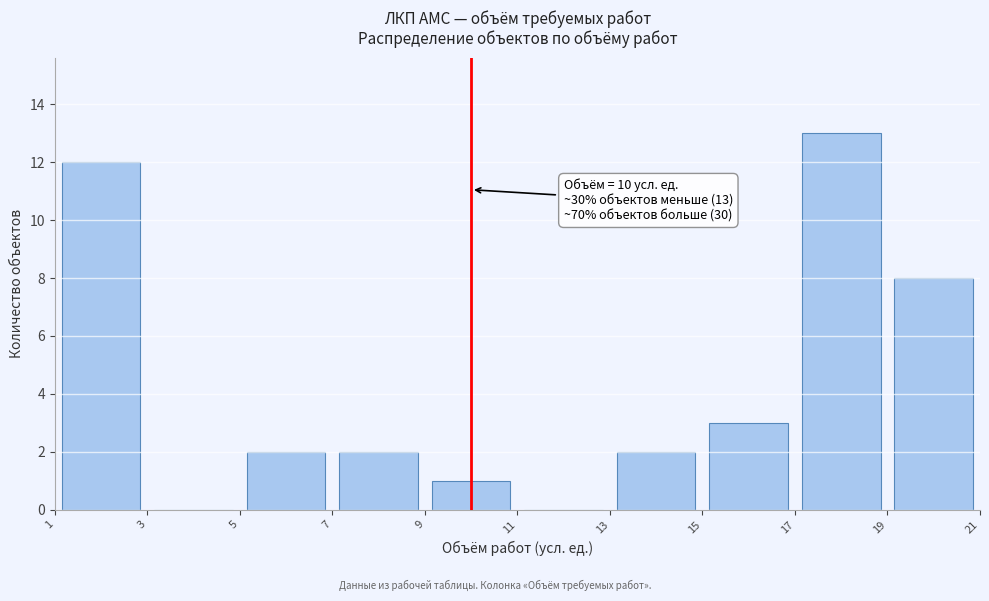

Over which range of the x-axis is the bar tallest?

17 to 19